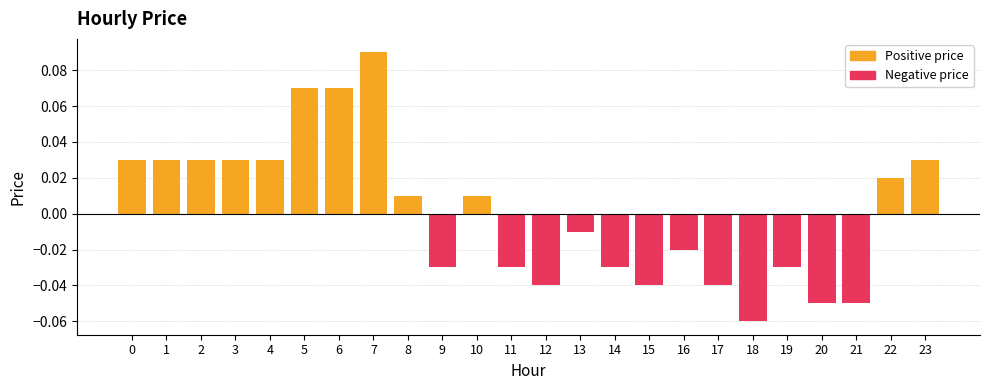

Which series has the largest total across all categories?

Positive price